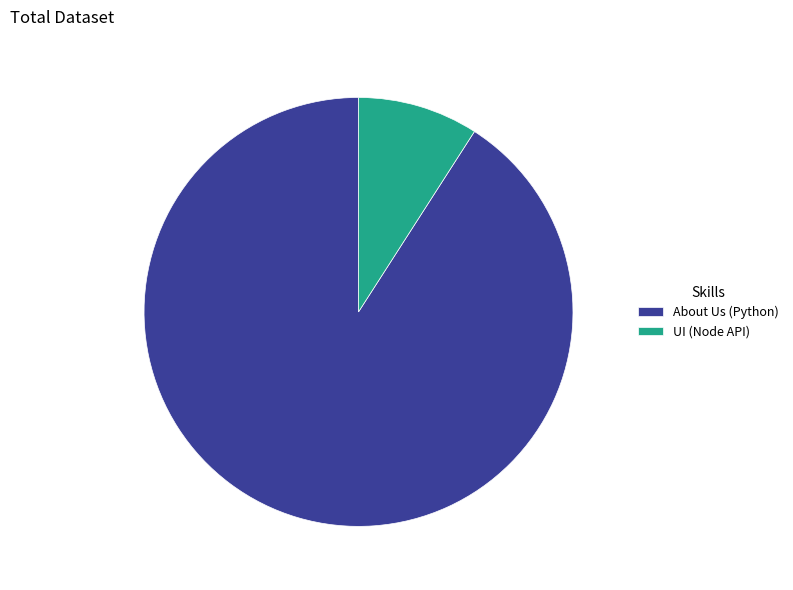

What is the ratio of the value at About Us (Python) to the value at UI (Node API)?

10.0